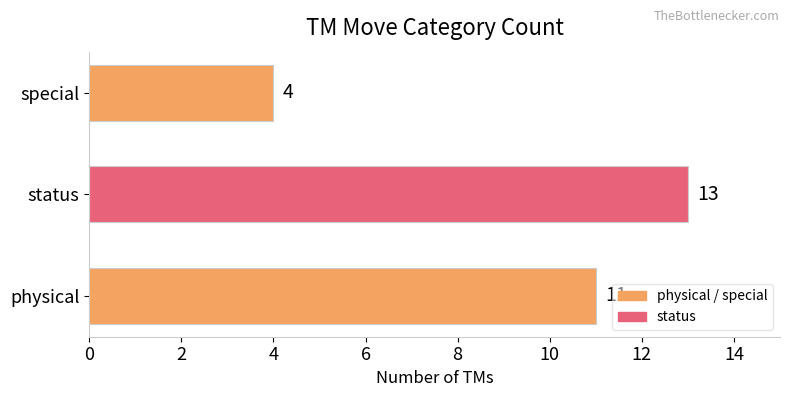

Reading bottom to top, list all the values displayed in this chart.

11	13	4